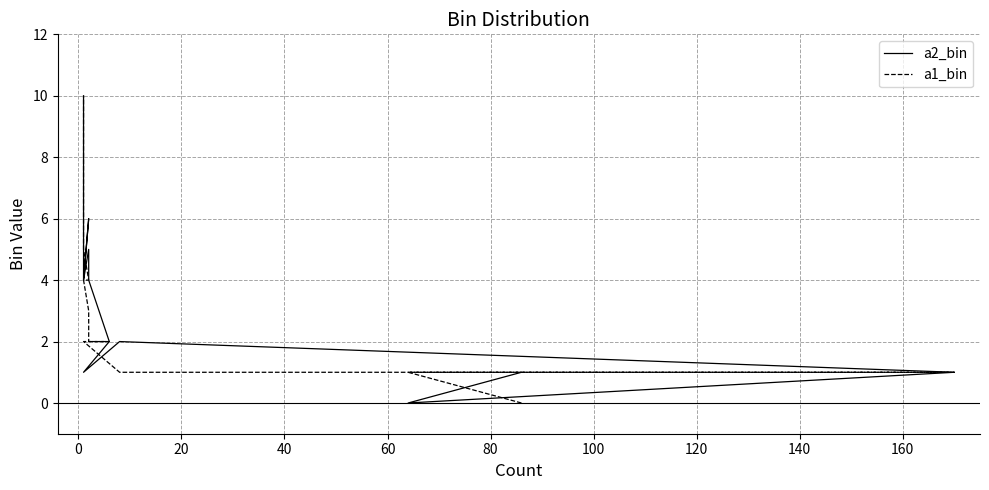

Reading right to left, list all the values displayed in this chart.

a2_bin: 10	7	4	6	4	5	4	3	2	1	2	1	0	1
a1_bin: 10	6	5	4	4	3	2	2	2	2	1	1	1	0